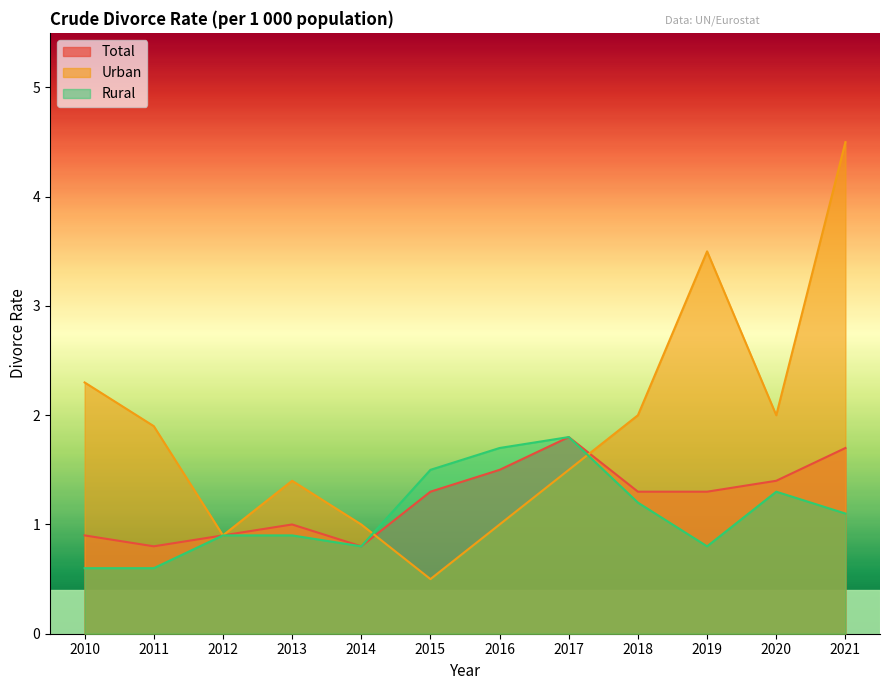

After their last crossing, which series has the higher values: Total or Urban?

Urban